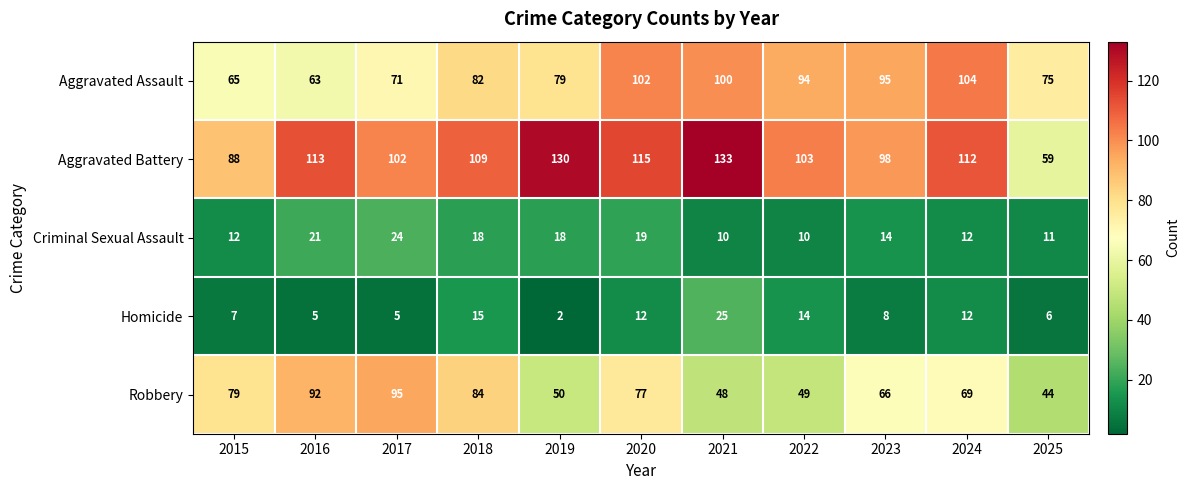

Which series has the largest total across all categories?

Aggravated Battery